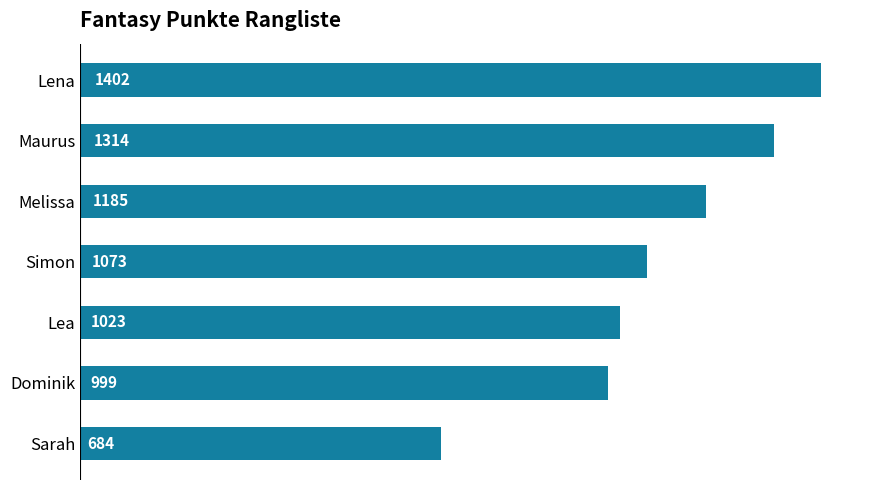

Are the bars grouped side by side (vs. stacked)?

No